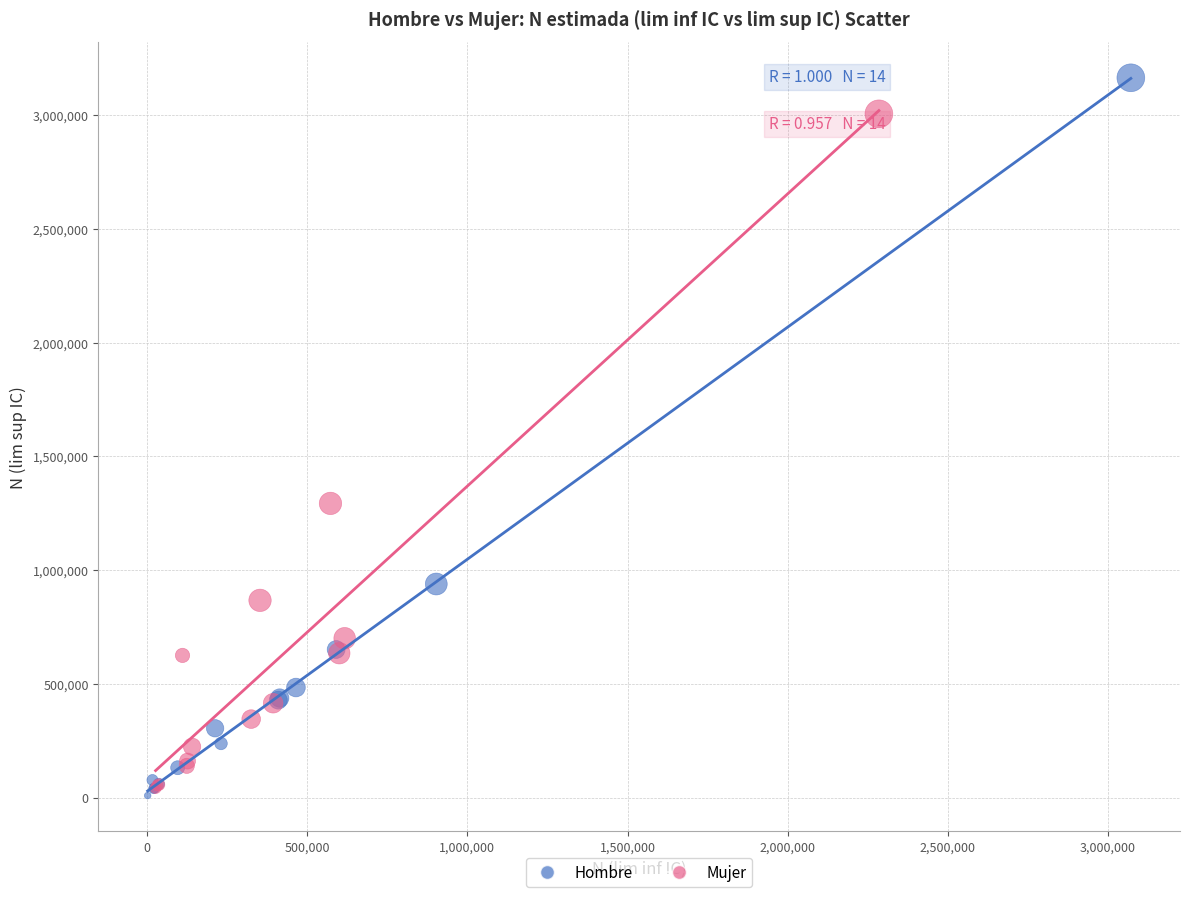

Which series contains the highest Y value?

Hombre